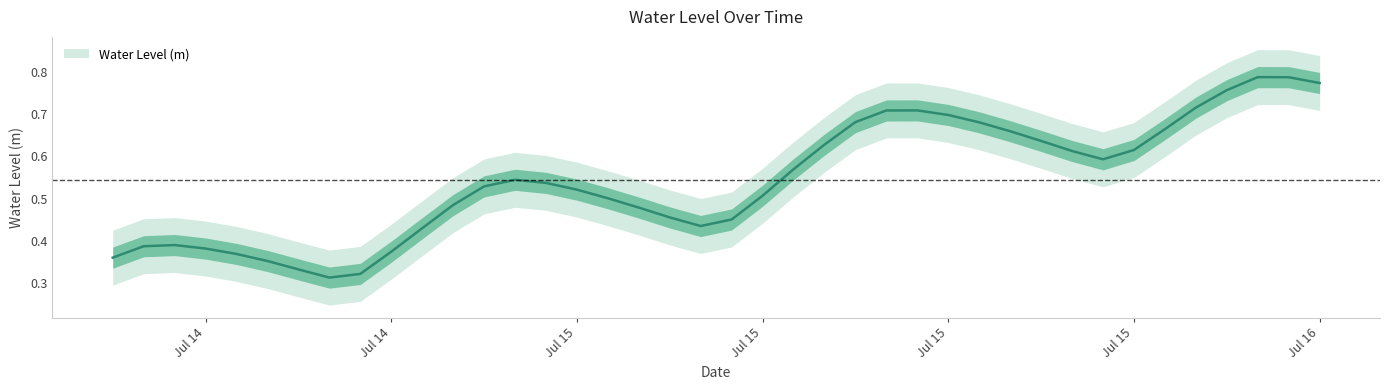

How many interior local valleys (lower than both neighbors) does the data have?

3